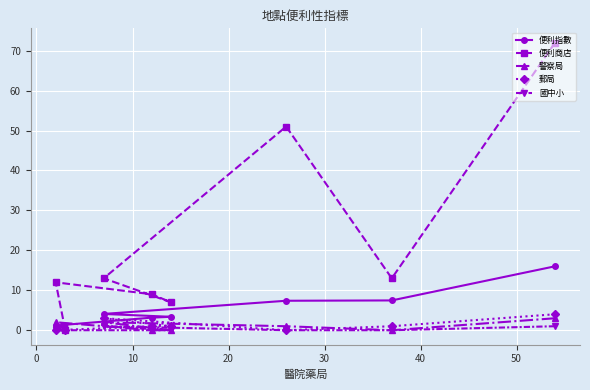

What is the value of the 便利商店 point at the 6th from the left?

51.0